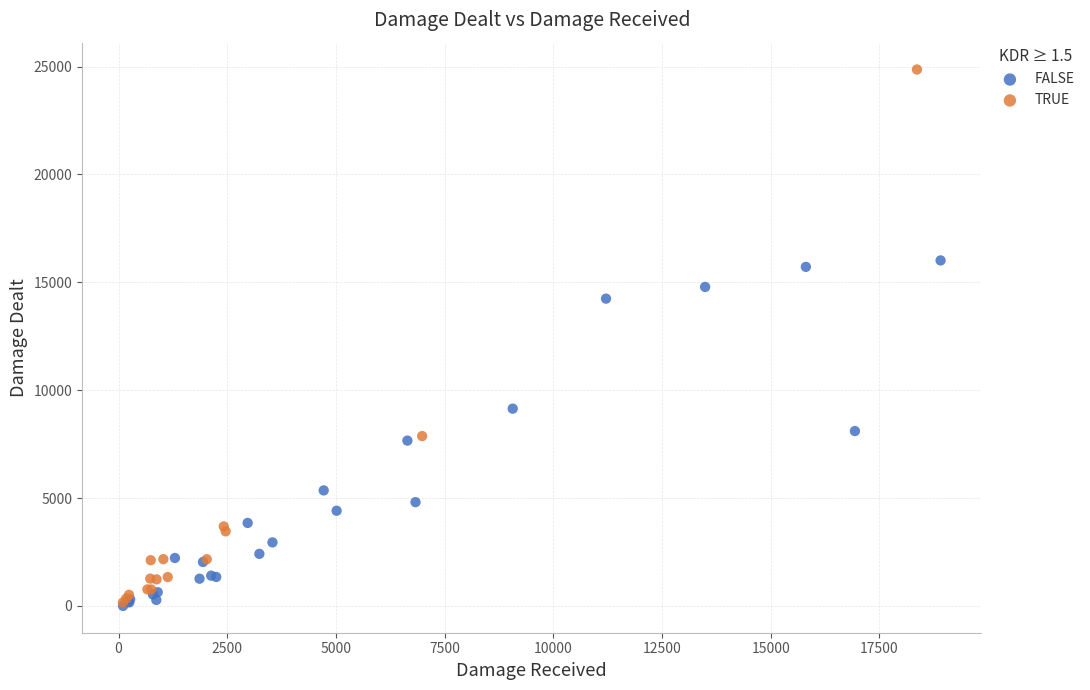

Which series has the widest spread of Y values?

TRUE